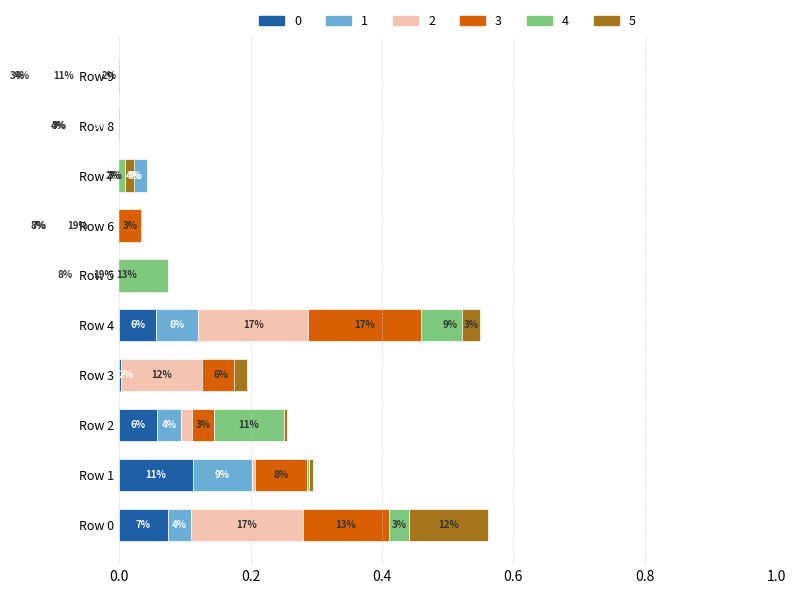

What is the sum of the 5 values at Row 6 and Row 4?

-0.1